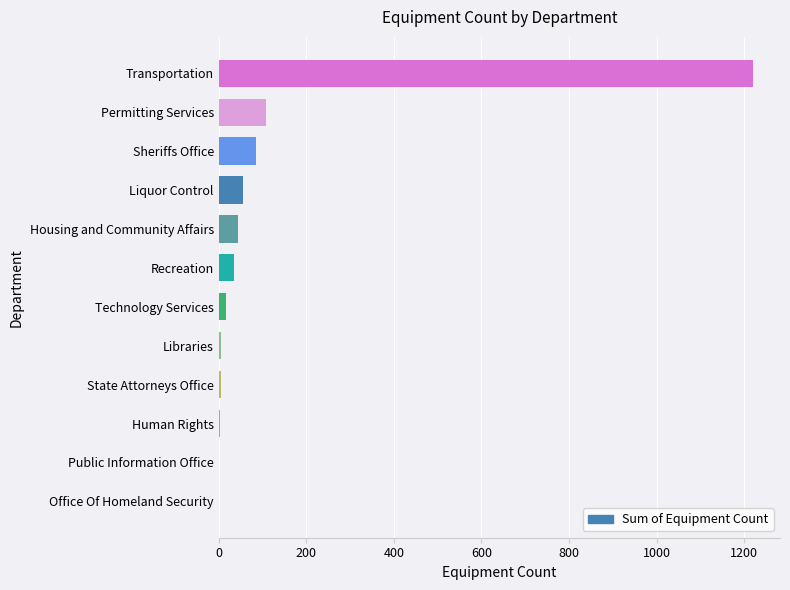

Does the chart contain stacked bars?

No